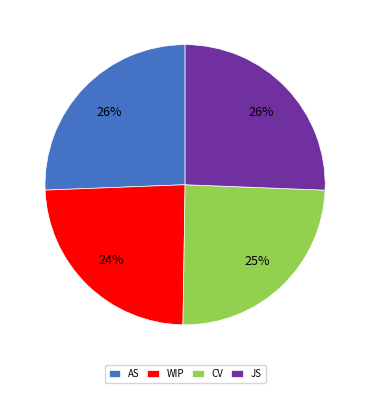

What is the ratio of the value at WIP to the value at JS?

0.9